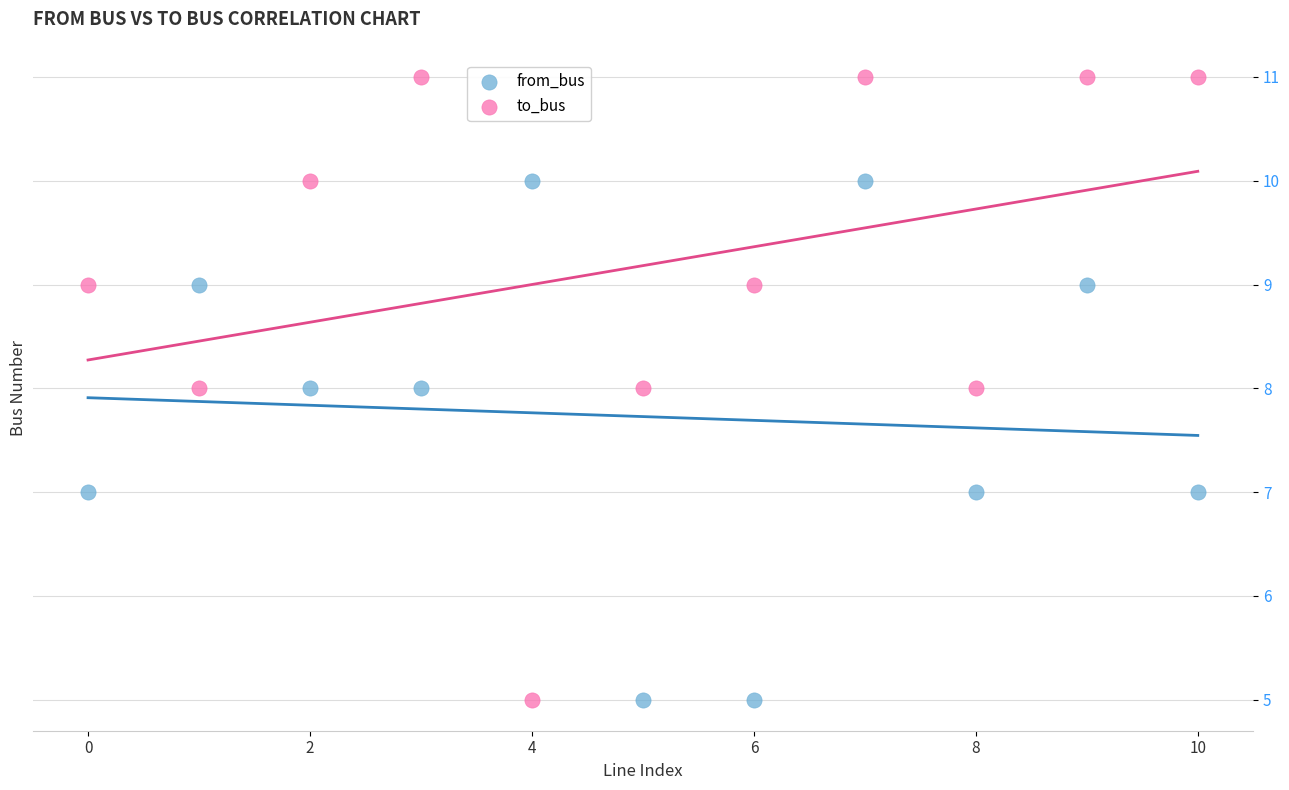

Which series reaches the maximum Y coordinate?

to_bus